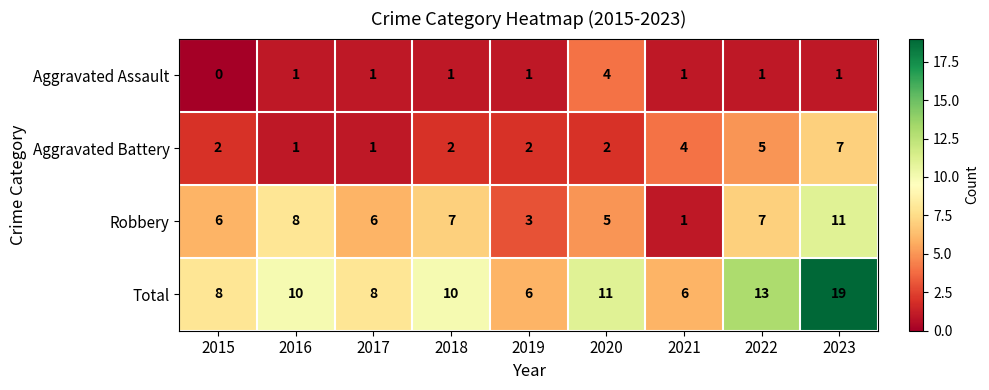

Is the value of Aggravated Assault at 2023 greater than the value of Total at 2016?

No